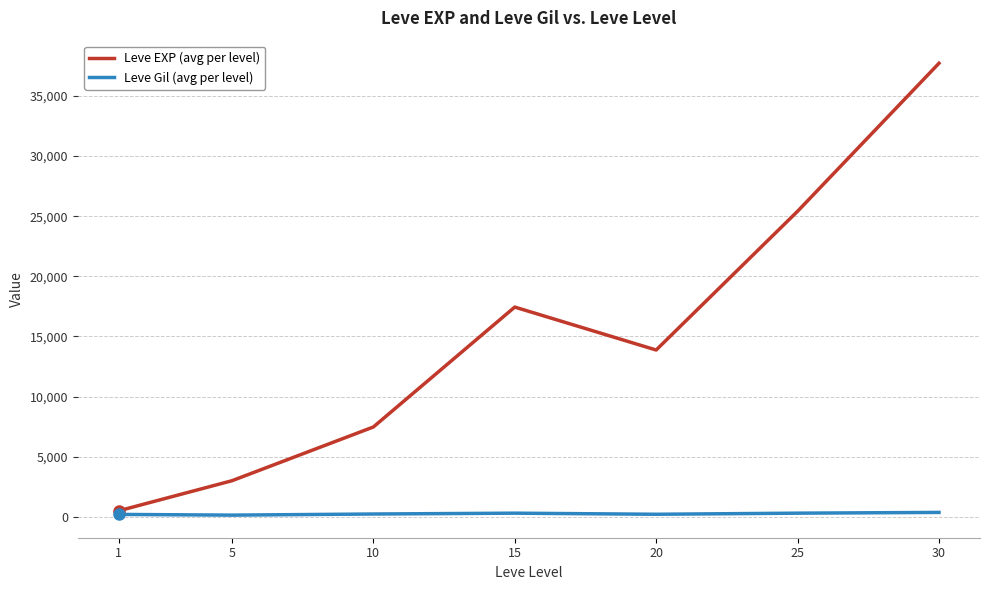

What is the maximum value shown in the chart?

37715.0